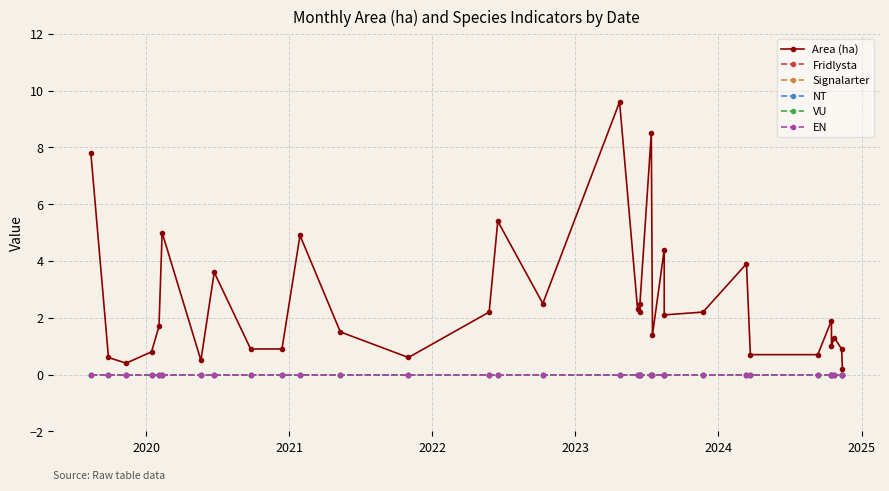

What is the value of the Area (ha) point at the 5th from the left?

1.7